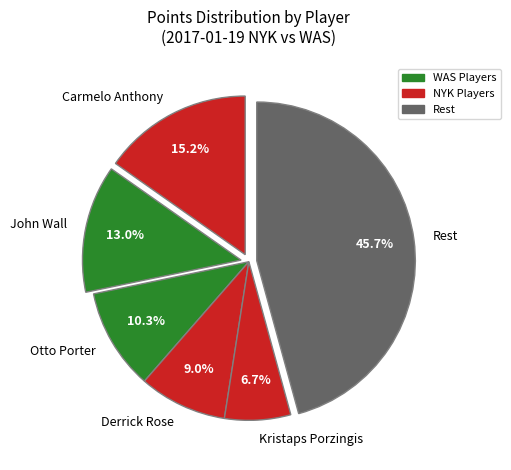

Which slice is the largest?

Rest